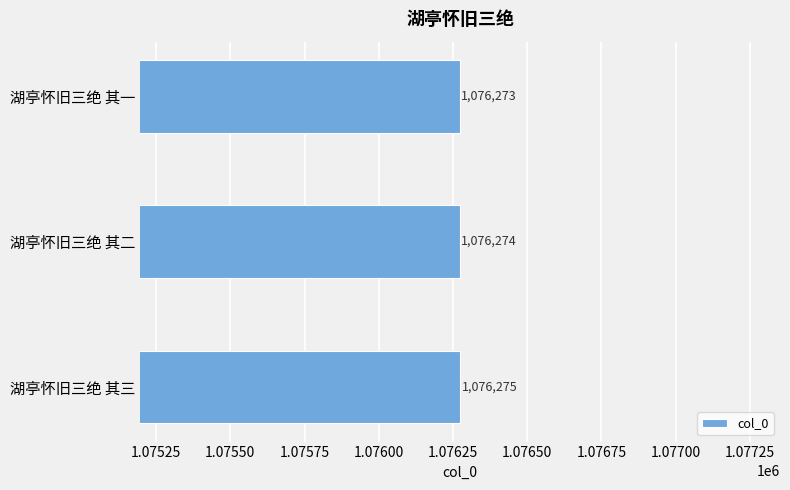

Which category has the highest value across all series?

湖亭怀旧三绝 其三